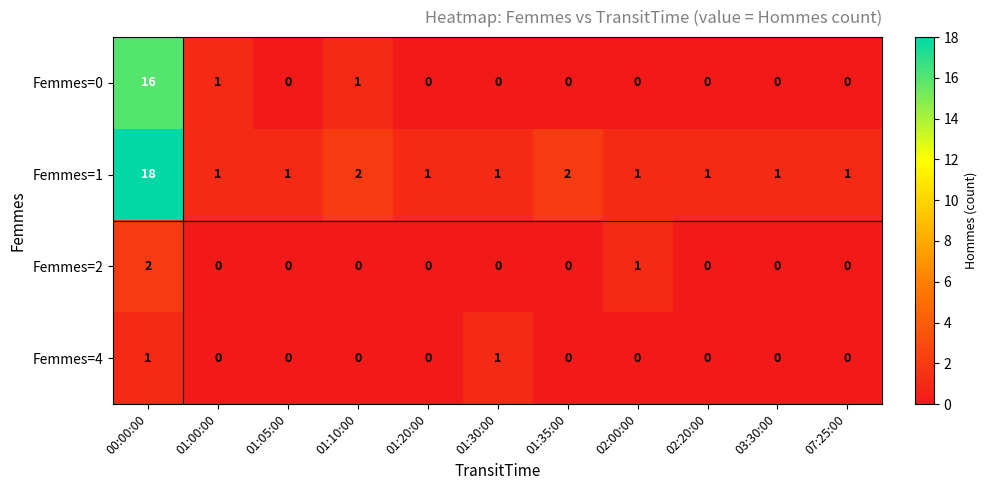

Which series has the largest total across all categories?

Femmes=1